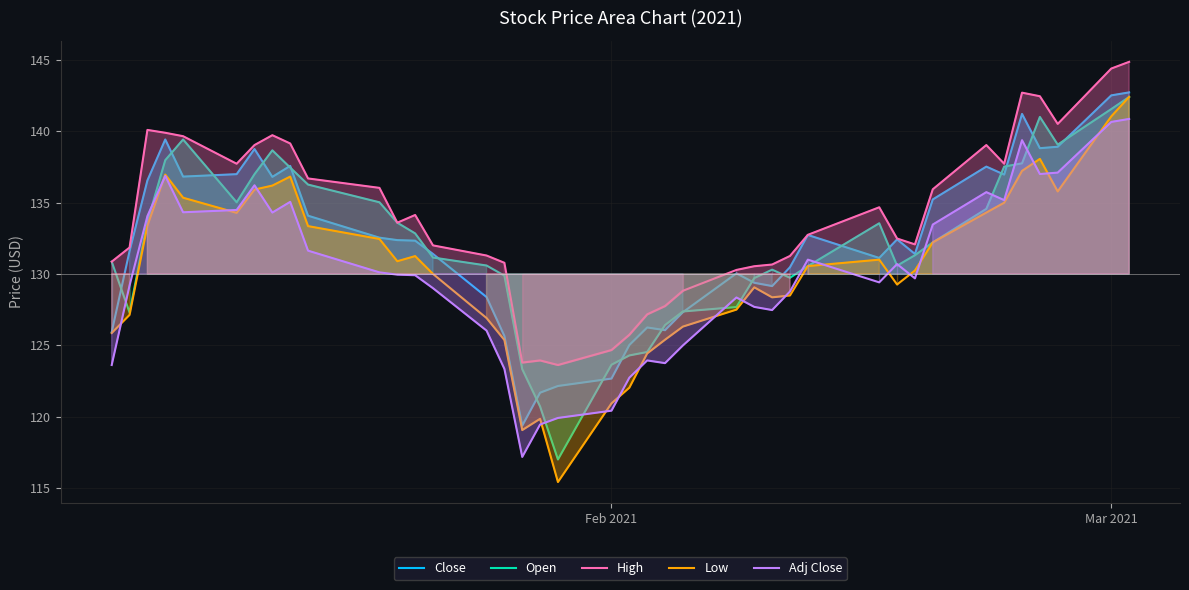

True or false: Close and High cross at least once.

False